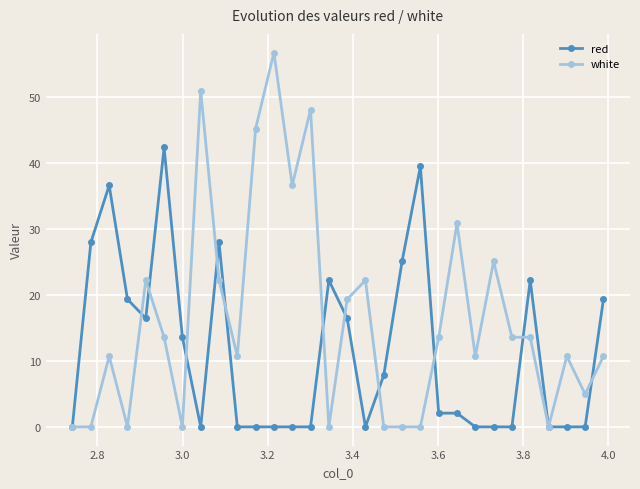

Reading right to left, list all the values displayed in this chart.

red: 19.4	0.0	0.0	0.0	22.2	0.0	0.0	0.0	2.1	2.1	39.5	25.1	7.8	0.0	16.5	22.2	0.0	0.0	0.0	0.0	0.0	28.0	0.0	13.6	42.4	16.5	19.4	36.6	28.0	0.0
white: 10.7	5.0	10.7	0.0	13.6	13.6	25.1	10.7	30.9	13.6	0.0	0.0	0.0	22.2	19.4	0.0	48.1	36.6	56.8	45.3	10.7	22.2	51.0	0.0	13.6	22.2	0.0	10.7	0.0	0.0